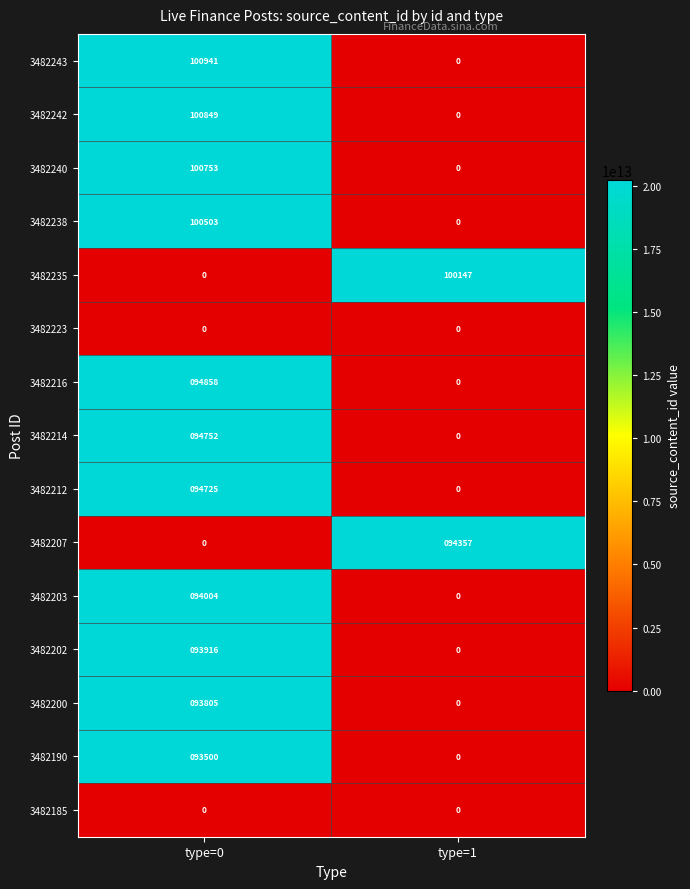

Is it true that 3482212 equals 0 at type=1?

True